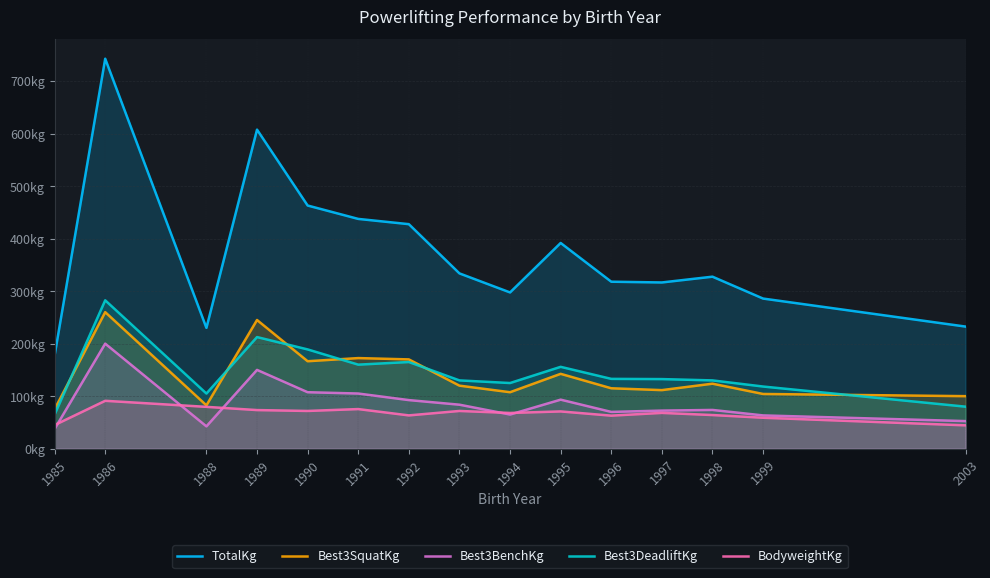

True or false: Best3DeadliftKg and TotalKg intersect in this chart.

False